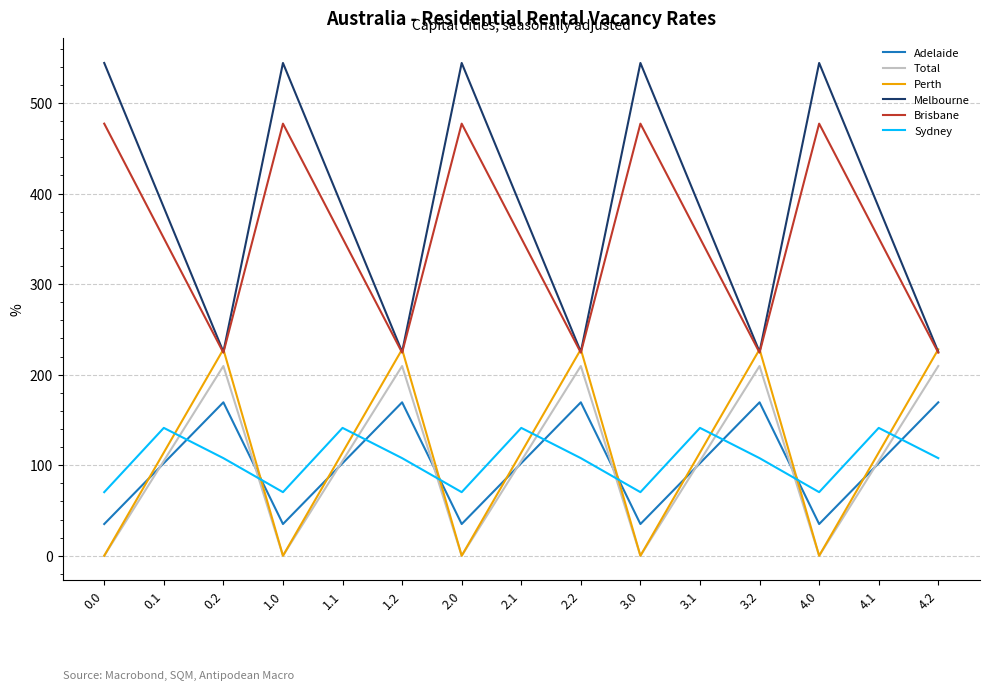

How many interior local peaks does the Melbourne series have?

4